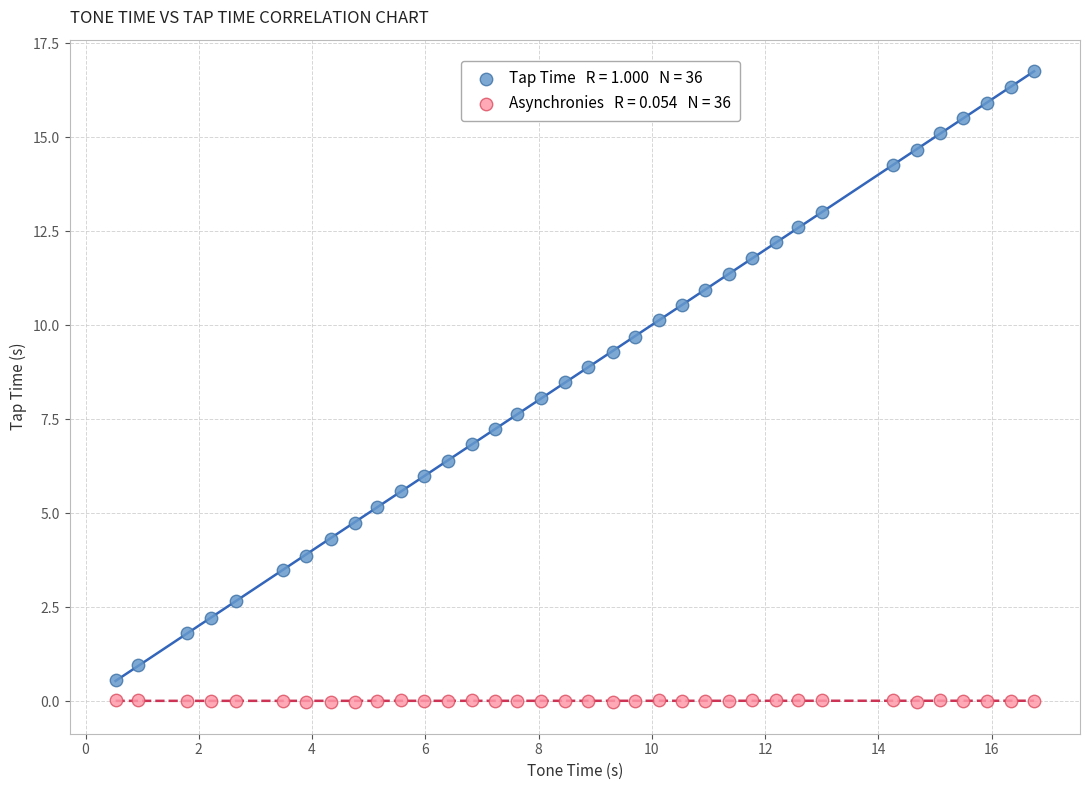

Across all data points, what is the range of Y values (max minus min)?

16.8